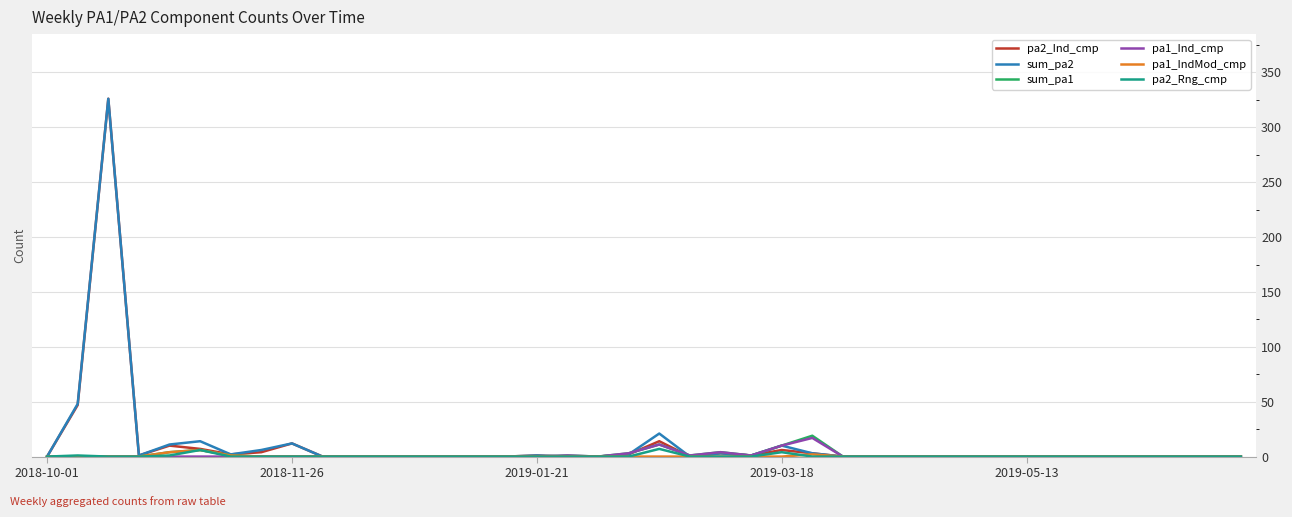

Does the chart display data point markers on the line(s)?

No